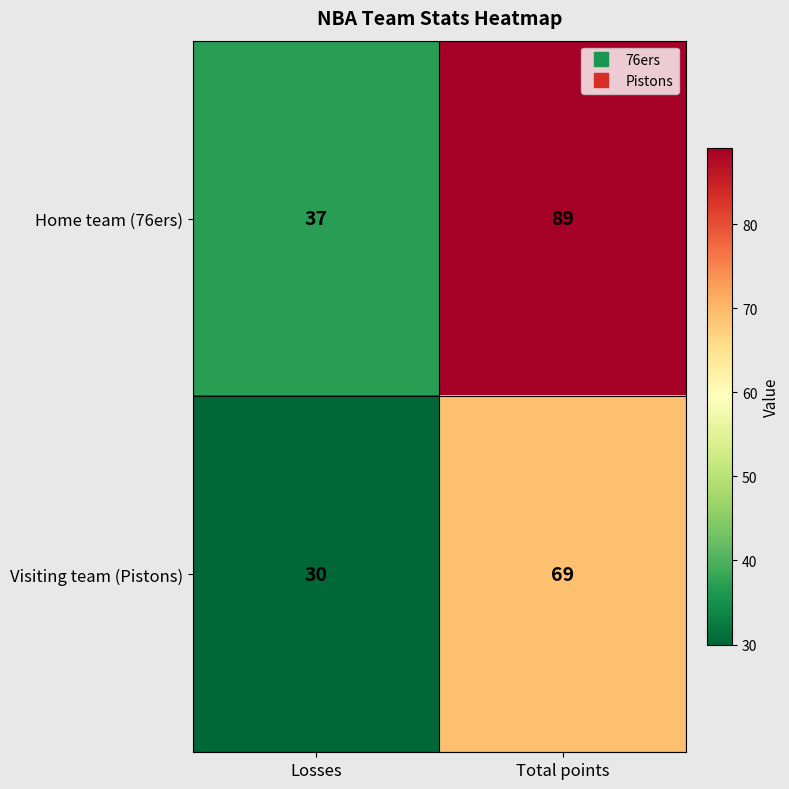

Reading right to left, transcribe all the data shown in this chart.

Home team (76ers): Total points=89	Losses=37
Visiting team (Pistons): Total points=69	Losses=30